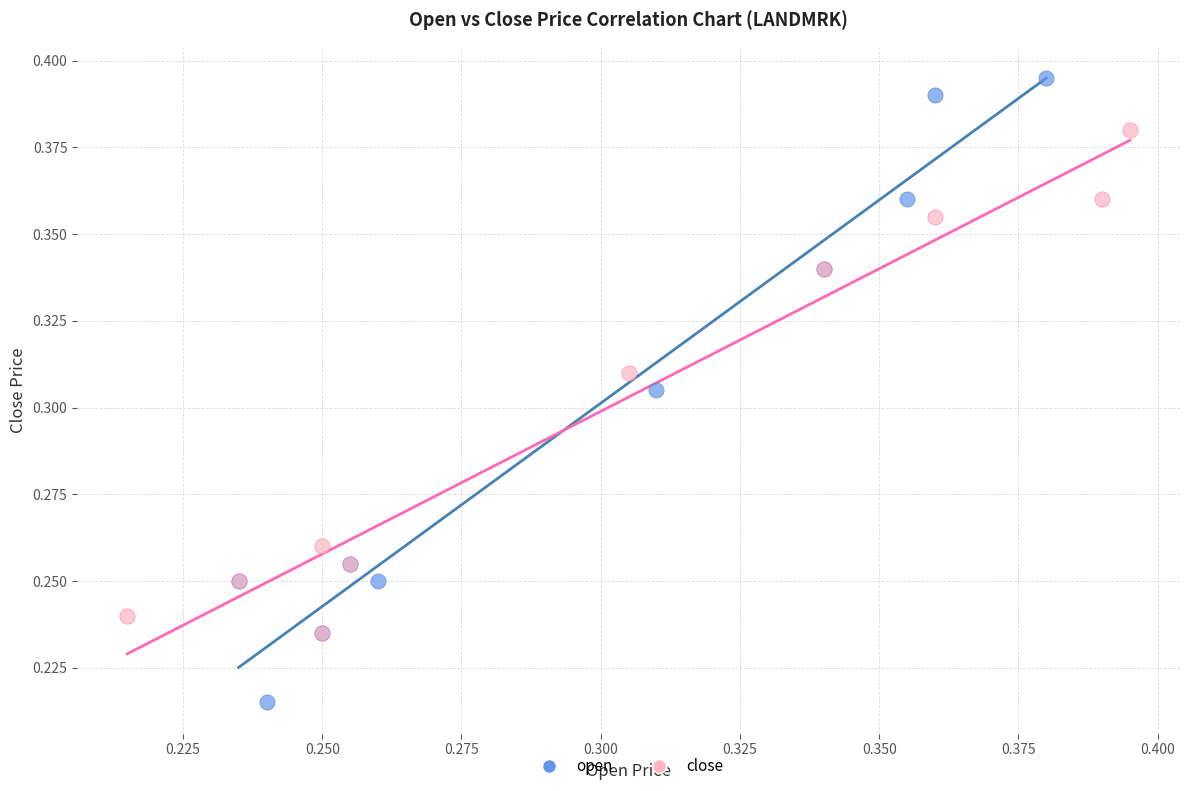

What are all the series names shown in the legend?

open, close